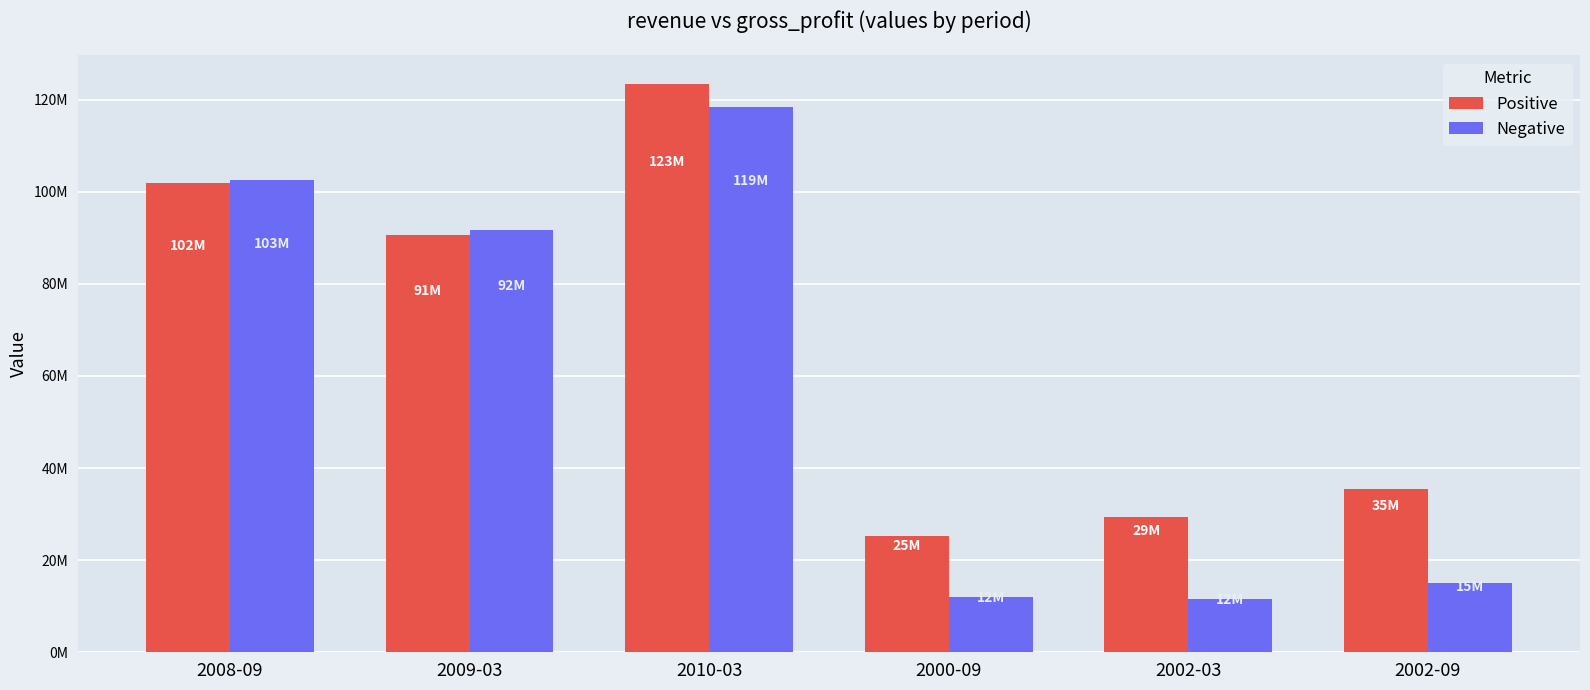

Reading left to right, extract all data points from this chart.

Positive: 101889000	90642000	123449000	25269000	29311000	35484000
Negative: 102587000	91783000	118517000	12012000	11678000	15000000